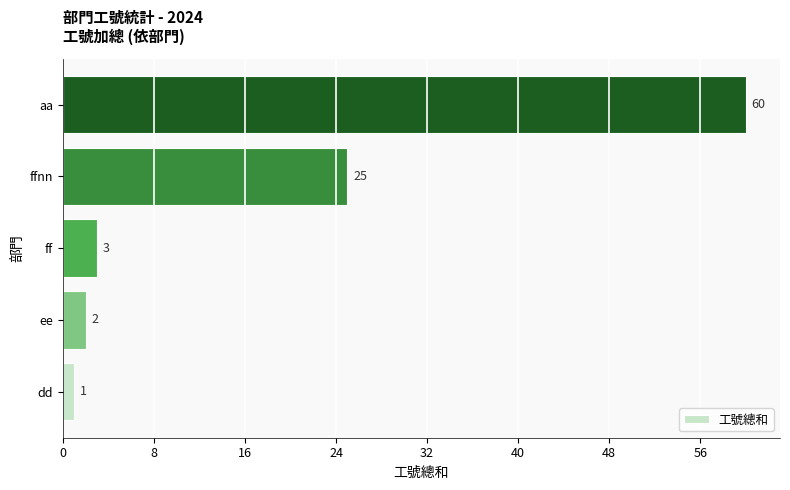

Reading bottom to top, extract all data points from this chart.

1	2	3	25	60